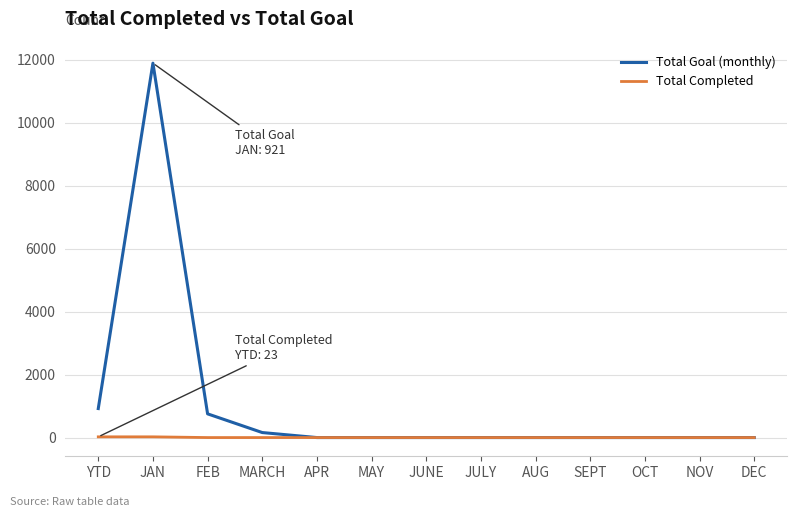

List the series in order of their peak value, highest first.

Total Goal (monthly), Total Completed